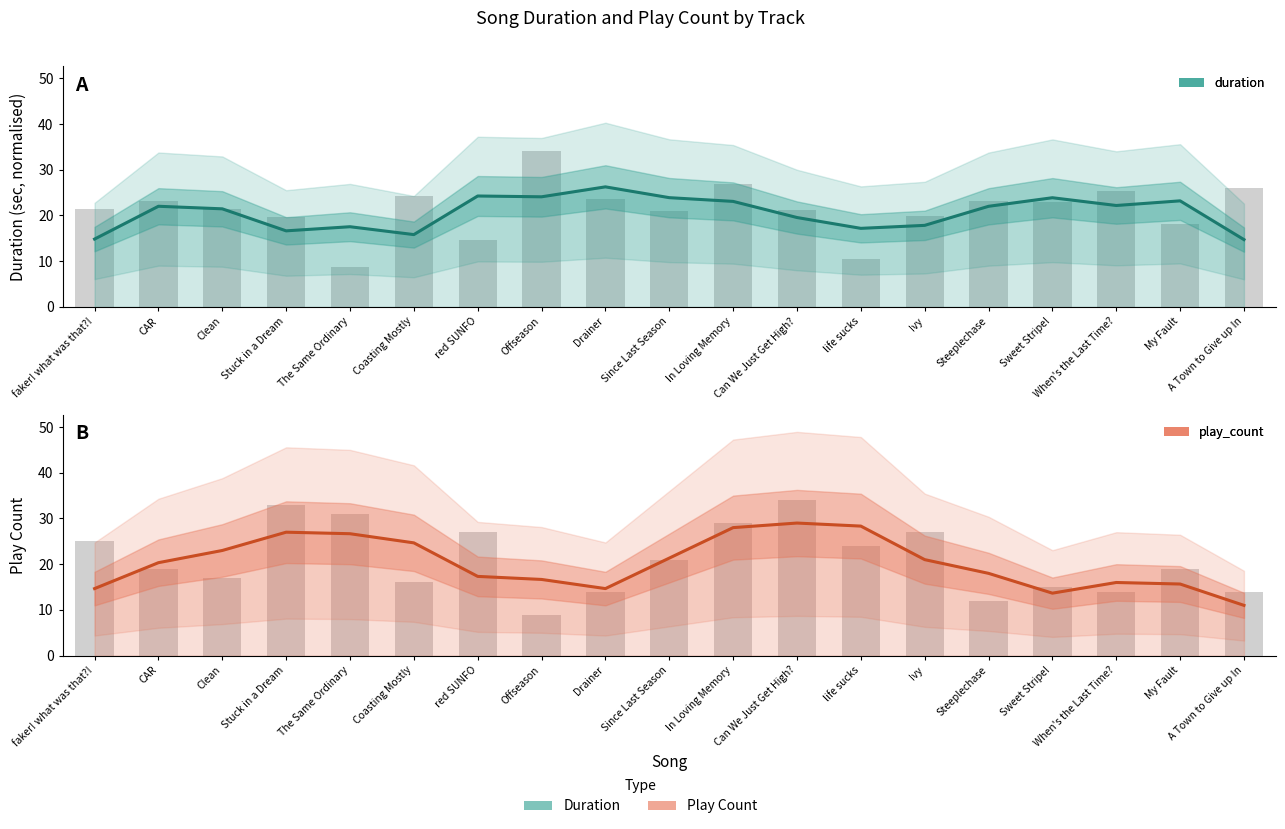

List the labels in order of play_count value, smallest first.

A Town to Give up In, Sweet Stripe!, faker! what was that?!, Drainer, My Fault, When's the Last Time?, Offseason, red SUNFO, Steeplechase, CAR, Ivy, Since Last Season, Clean, Coasting Mostly, The Same Ordinary, Stuck in a Dream, In Loving Memory, life sucks, Can We Just Get High?